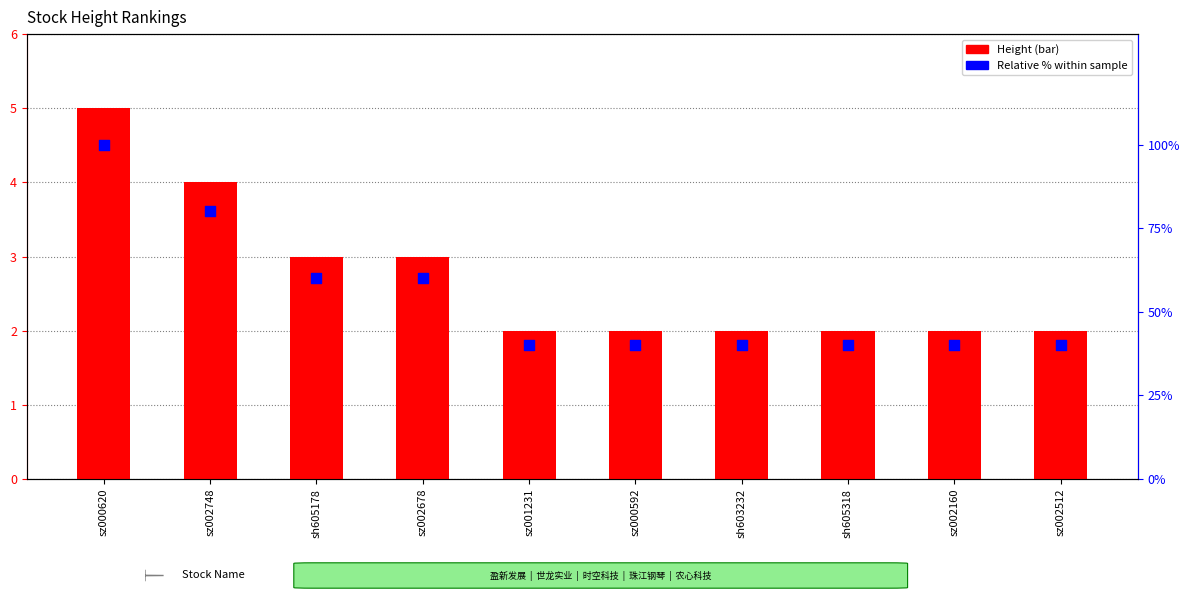

What is the total value across all series at sz001231?

42